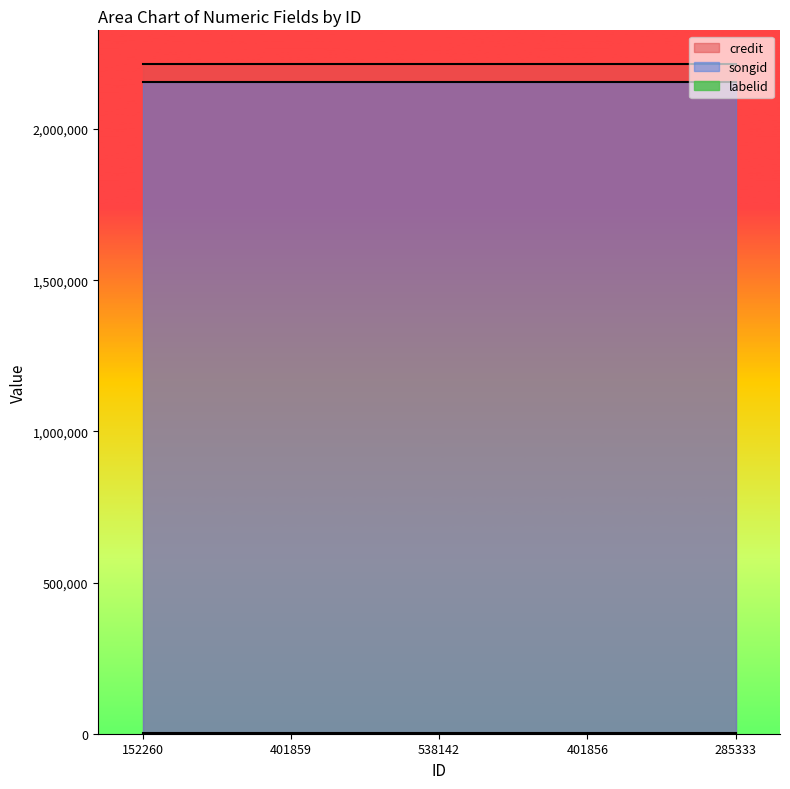

True or false: songid and labelid cross at least once.

False